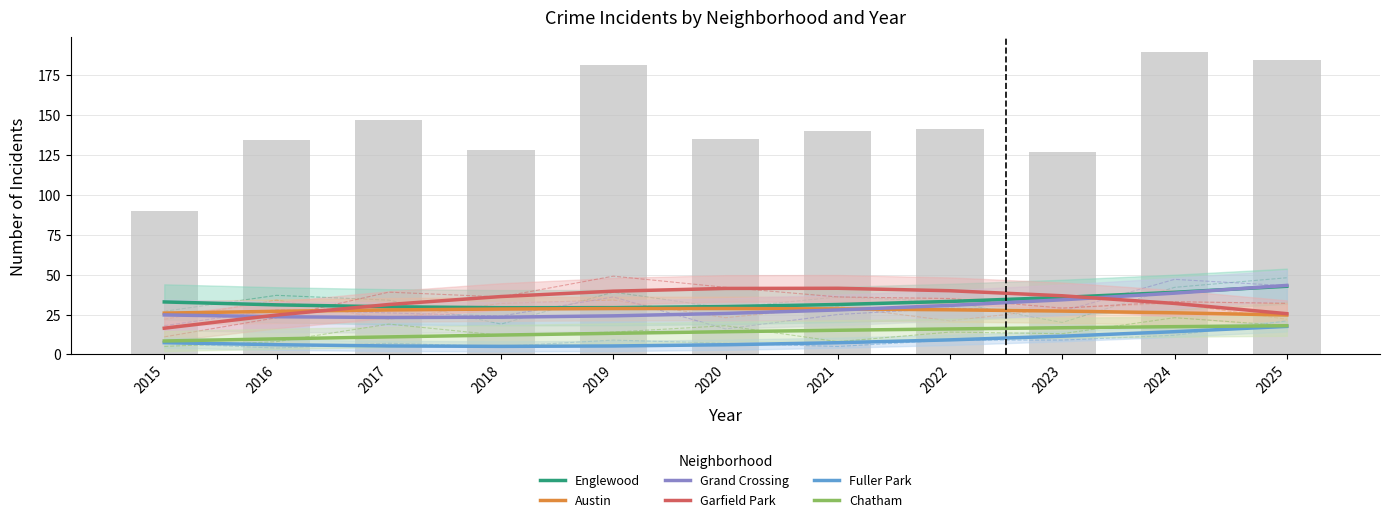

The value of Austin at 2016 is 27.0. True or false?

True